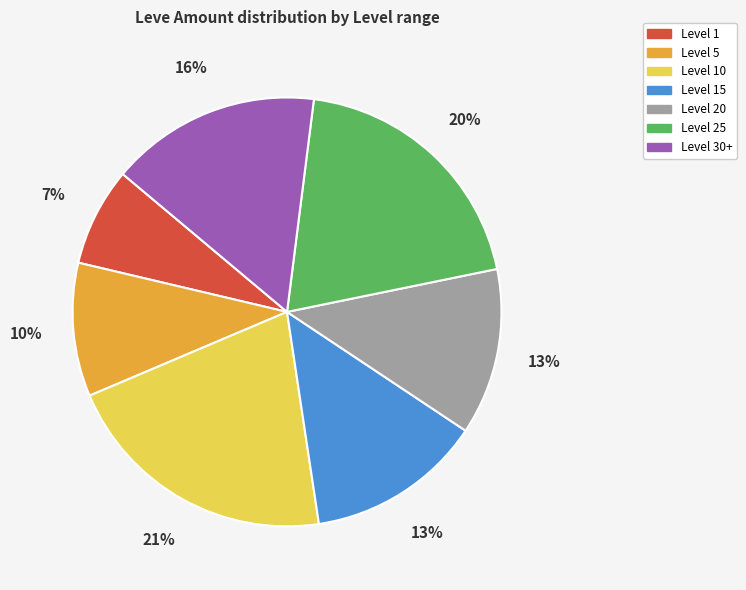

To the nearest percent, what is the difference between the largest and smallest slice percentages?

14%